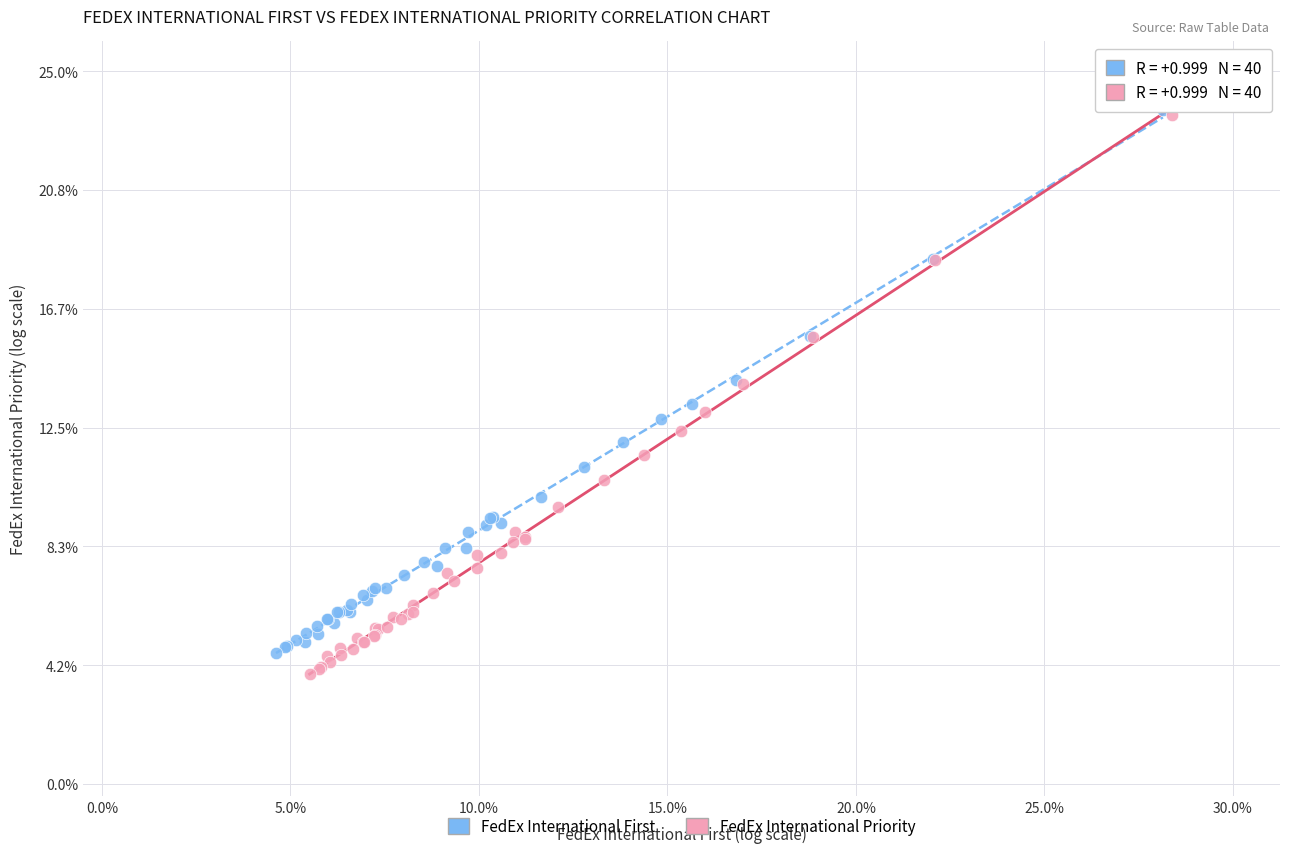

What are all the series names shown in the legend?

FedEx International First, FedEx International Priority